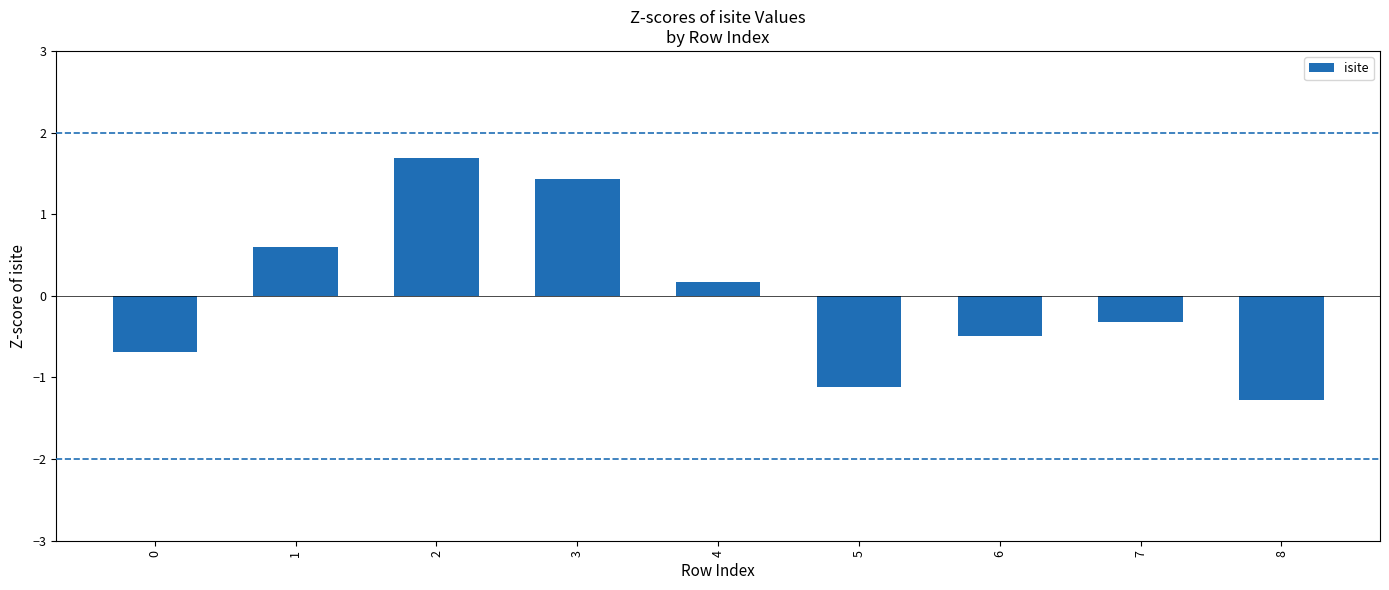

Does the chart contain any negative values?

Yes